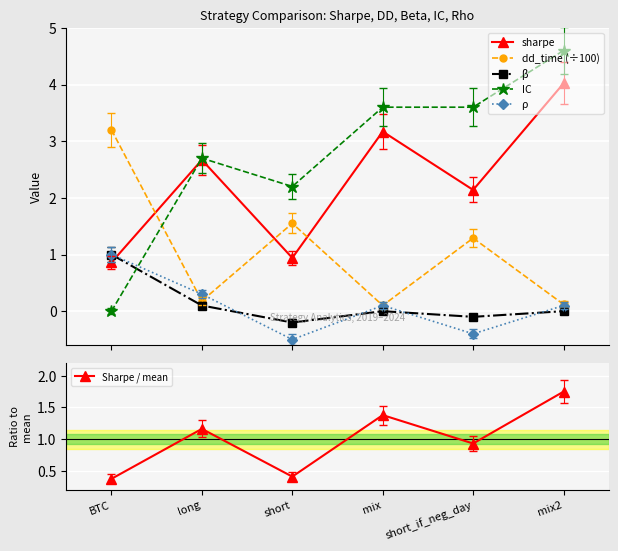

What is the label of the 5th point from the left?

short_if_neg_day